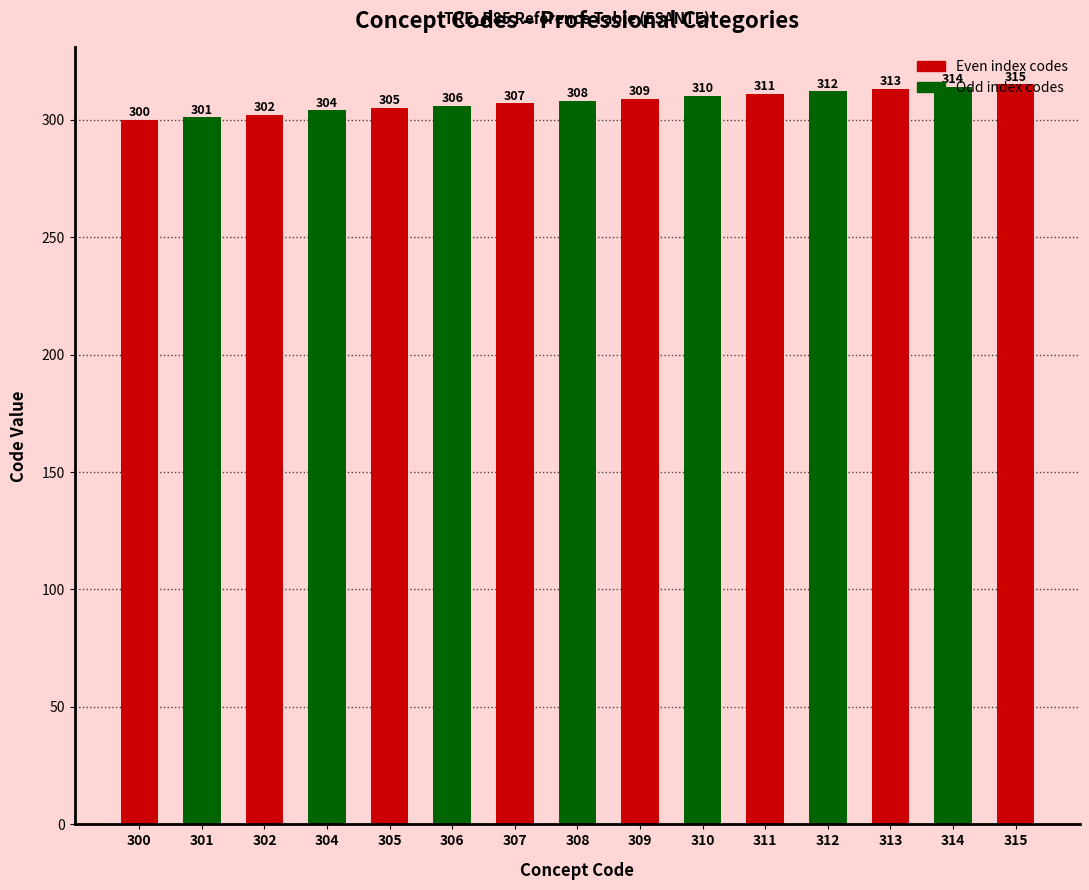

What is the minimum value shown in the chart?

300